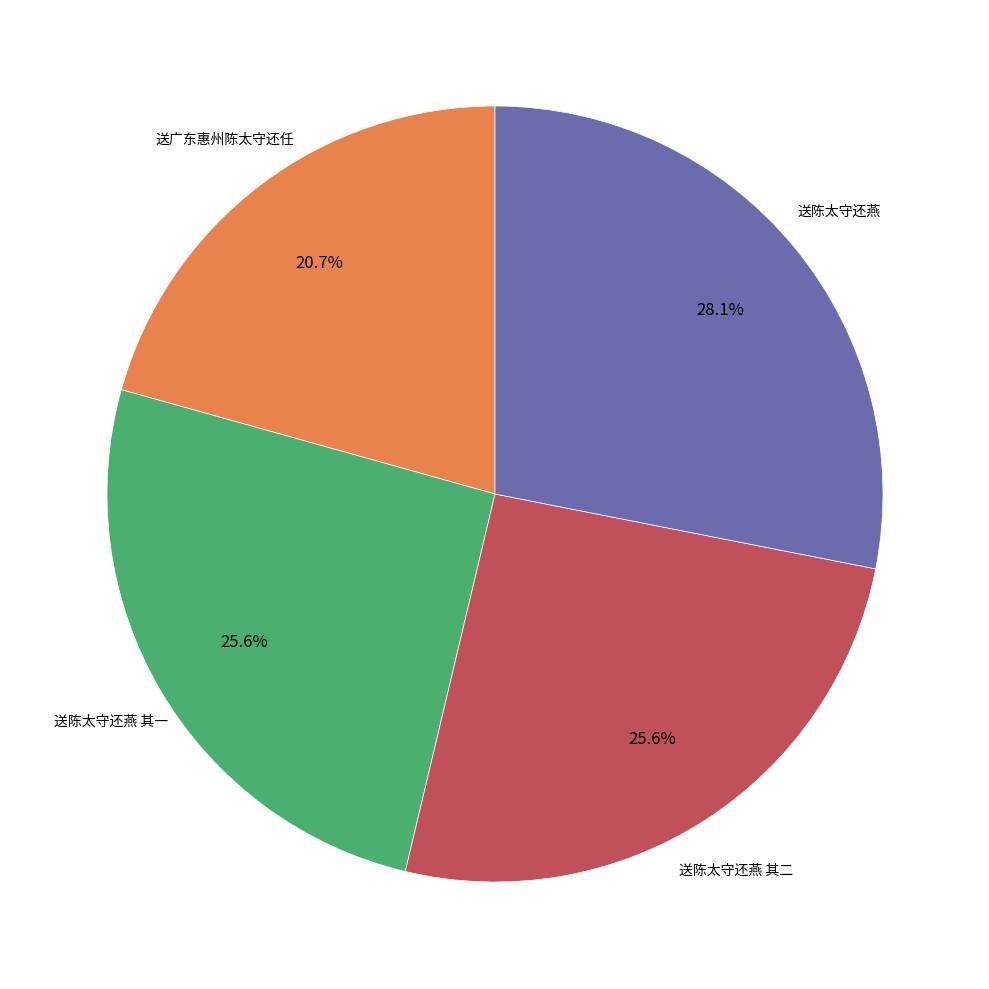

Is there any slice that represents more than half of the pie?

No